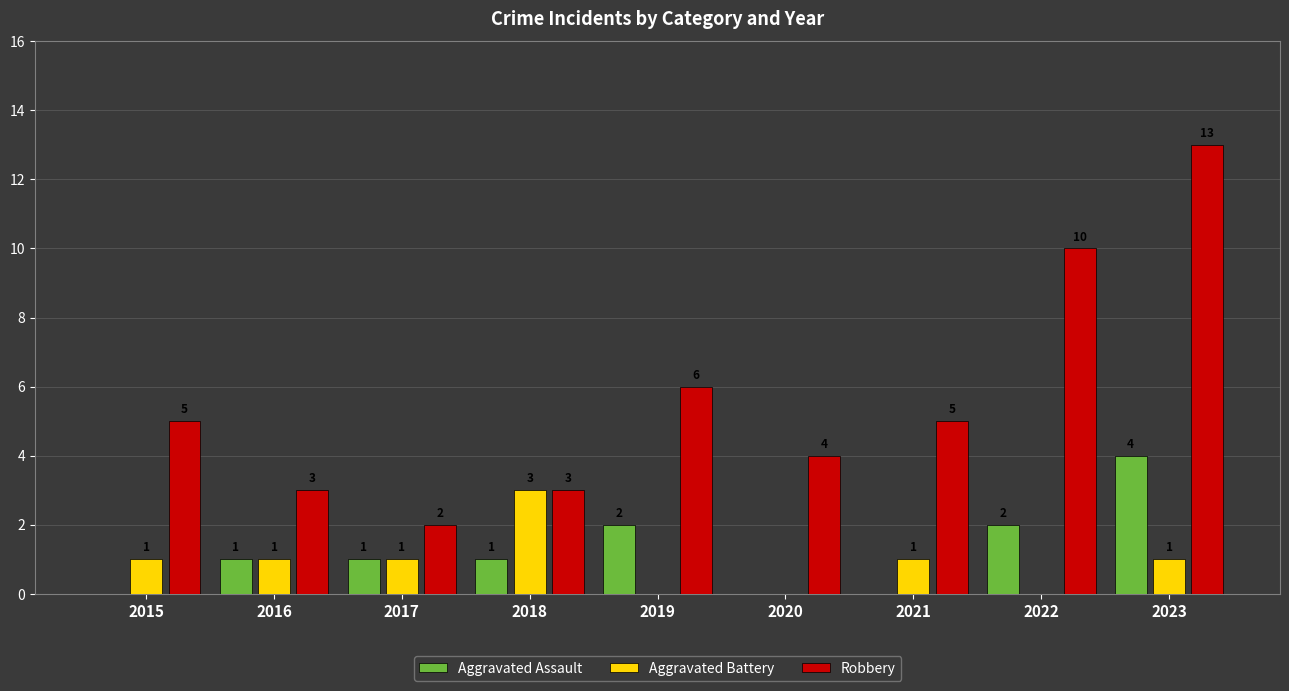

The Robbery series shows 5 at 2015. True or false?

True